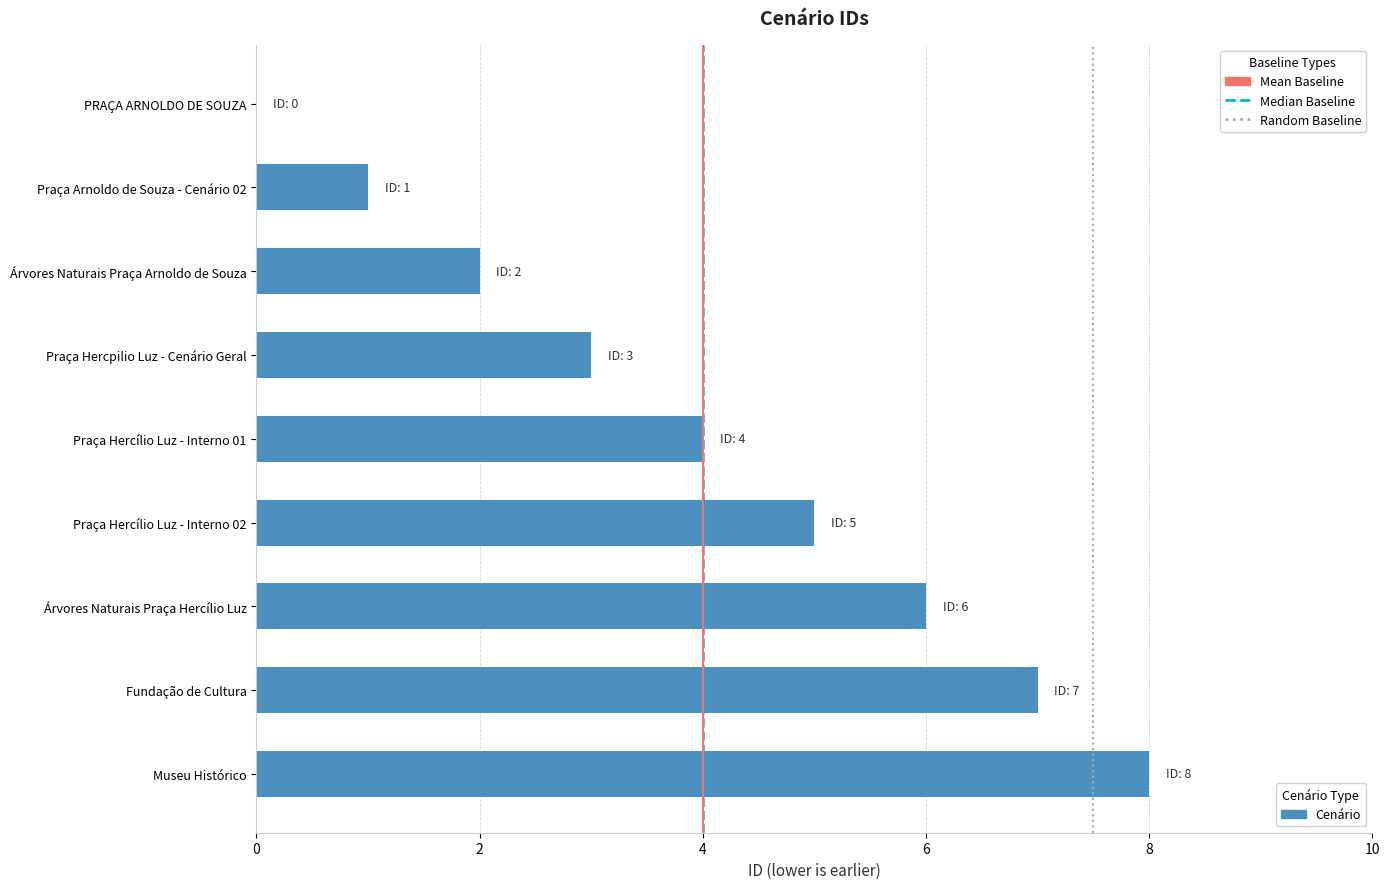

Read the value at Árvores Naturais Praça Arnoldo de Souza.

2